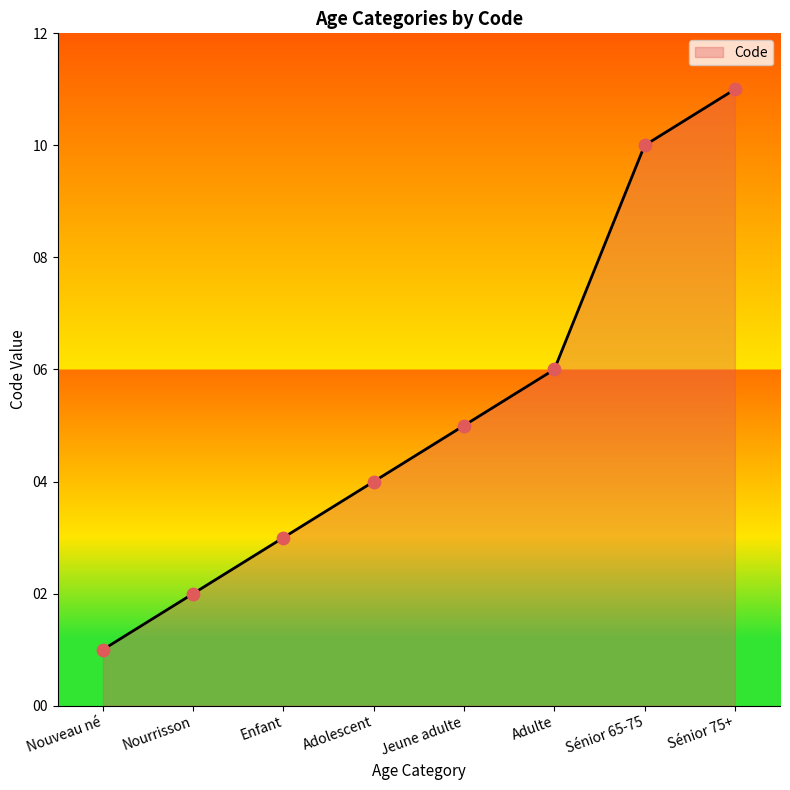

What is the change in value from Nouveau né to Jeune adulte?

+4